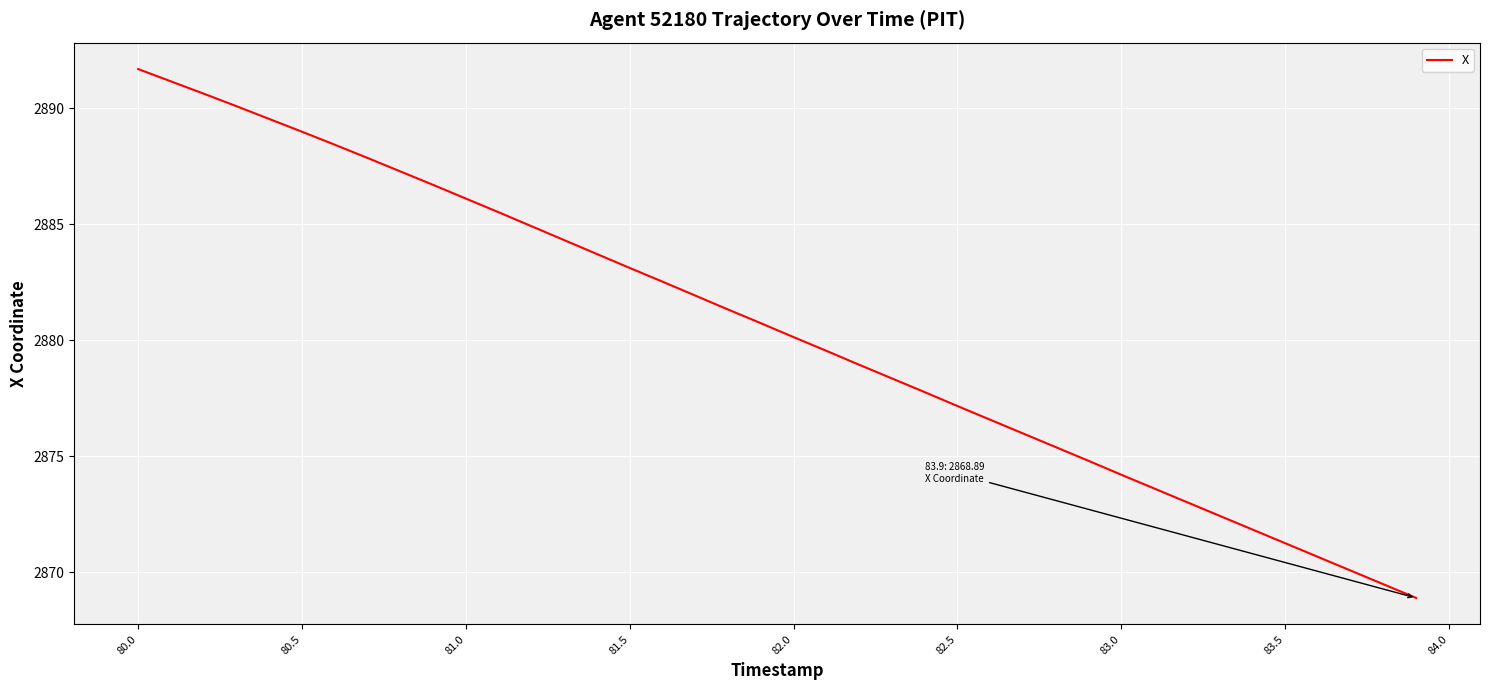

What is the greatest value displayed?

2891.7